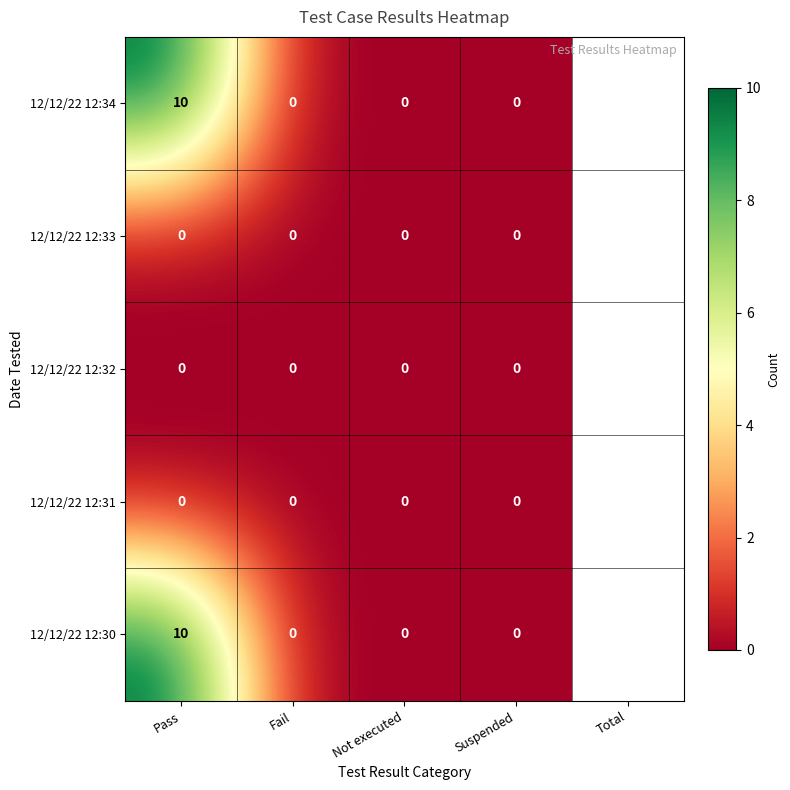

How many 12/12/22 12:30 values are between 0 and 10?

4